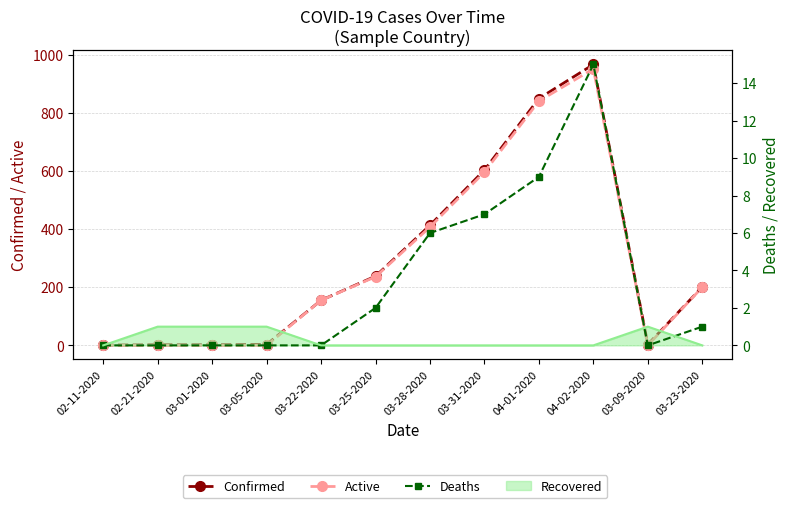

Reading left to right, extract all data points from this chart.

Confirmed: 1	2	2	3	155	238	413	603	849	966	3	201
Active: 0	0	0	0	155	236	407	596	840	951	0	200
Deaths: 0	0	0	0	0	2	6	7	9	15	0	1